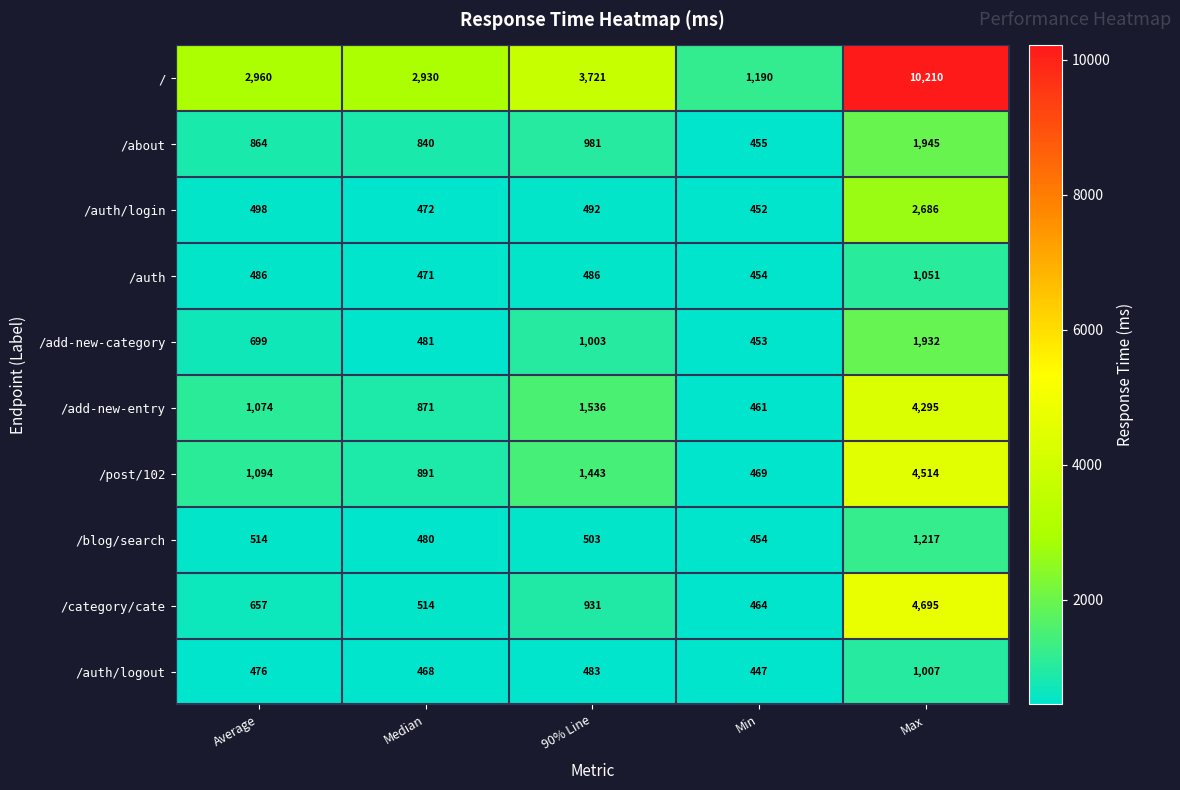

What is the minimum value shown in the chart?

447